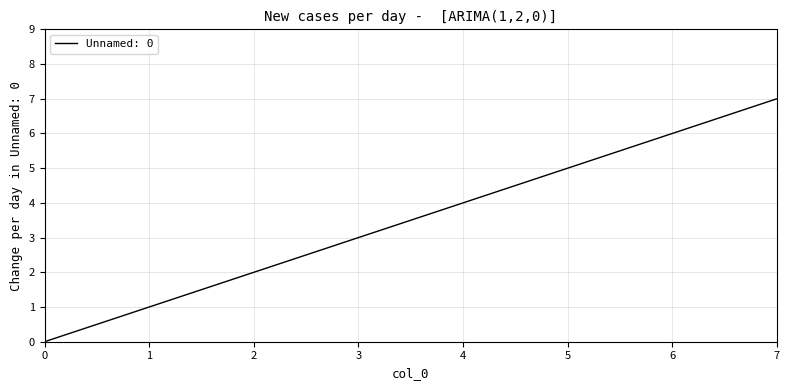

Which category has the highest value across all series?

7